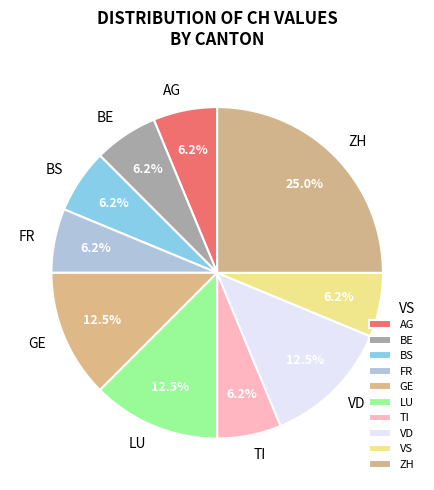

Approximately how many times larger is the value at VD compared to BS?

2.0